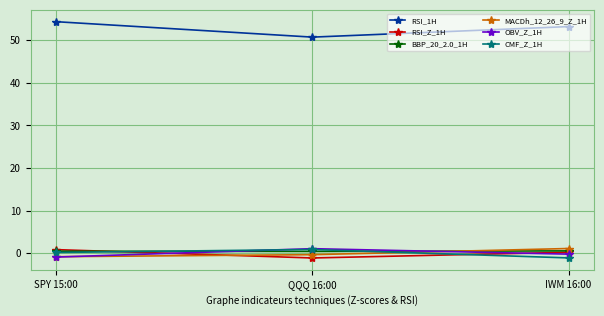

At how many categories does at least one series exceed 36?

3